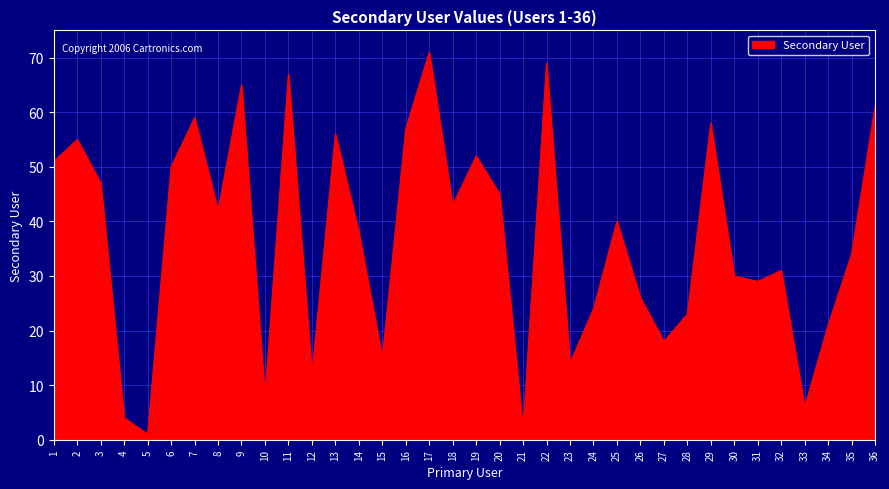

What is the difference between the second highest and minimum values?

68